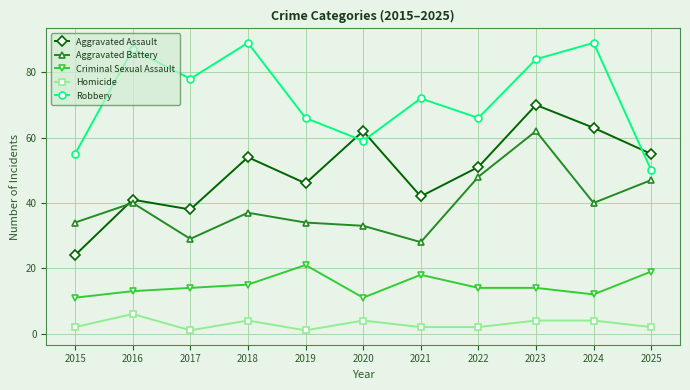

At how many categories does at least one series exceed 39?

11